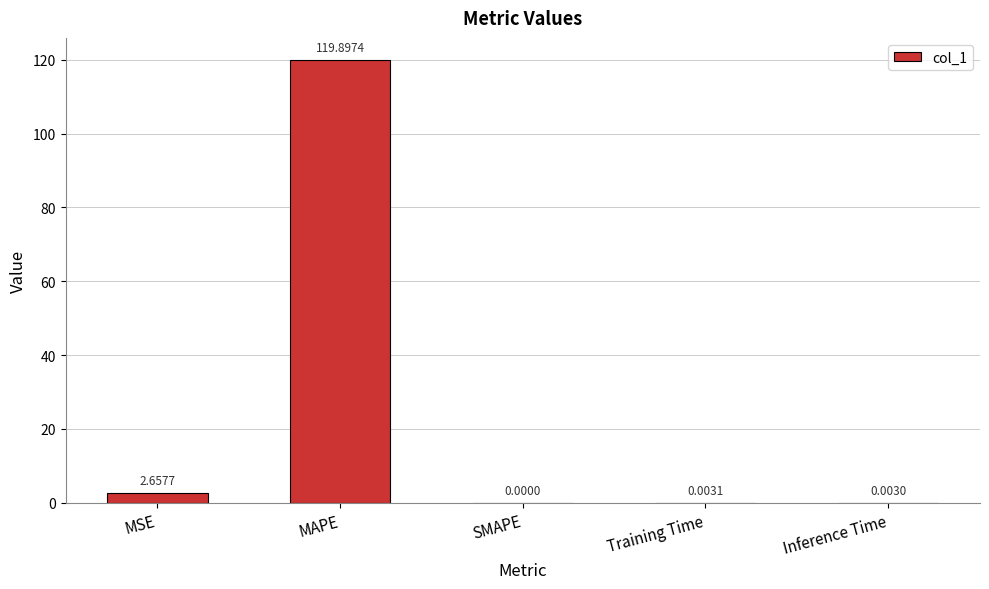

At which category does the chart reach its peak across all series?

MAPE